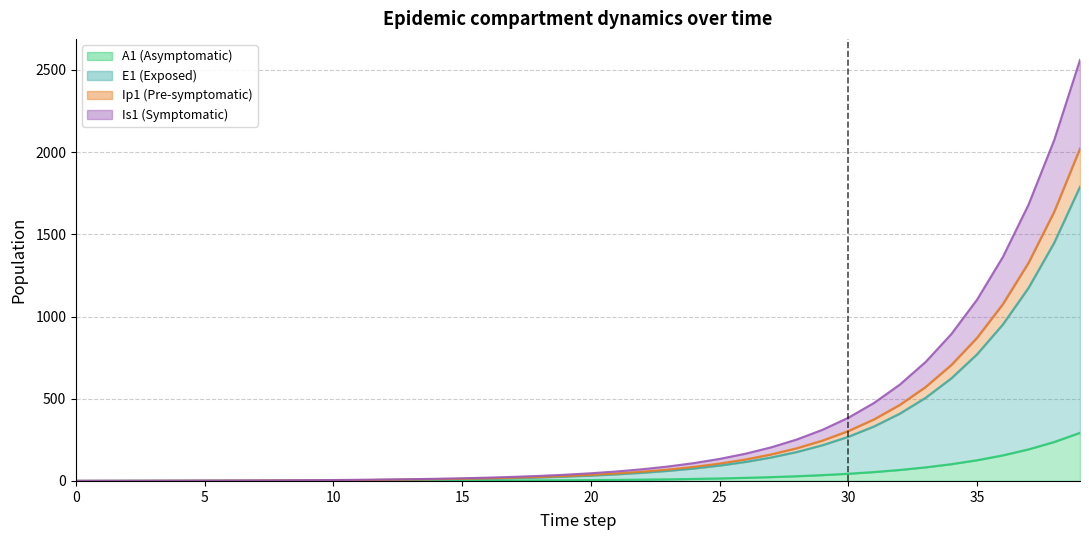

How many lines are shown in the chart?

4